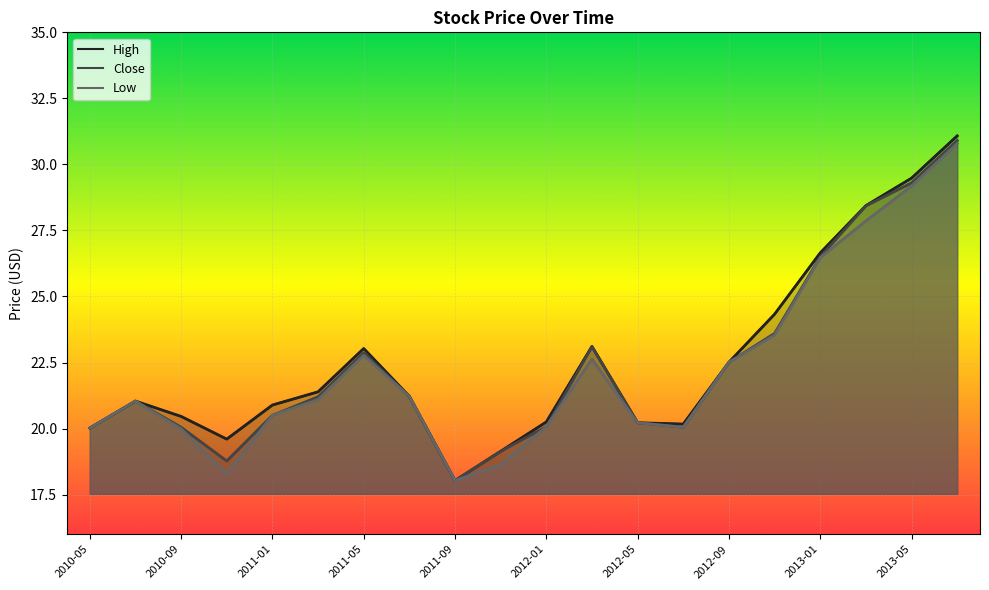

Between 2010-11 and 2011-11, which series saw the biggest shift?

High